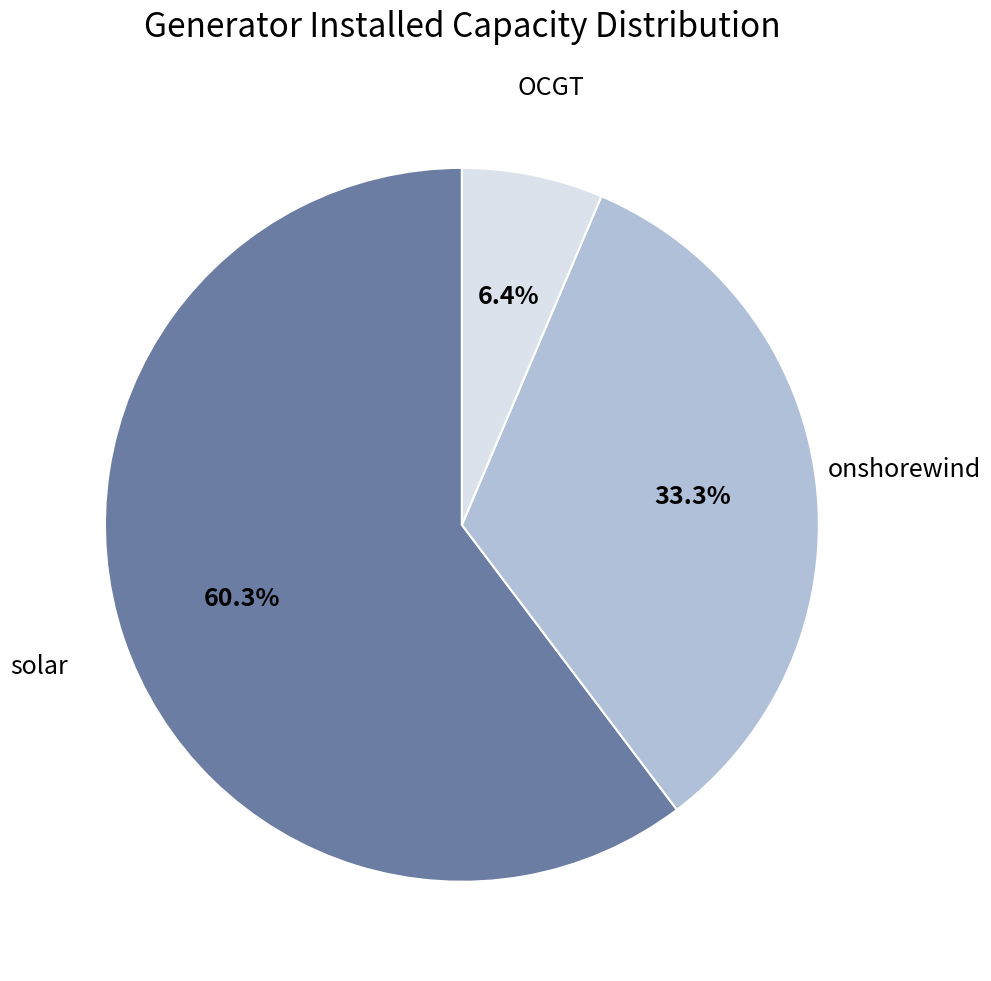

How many segments does this pie chart have?

3